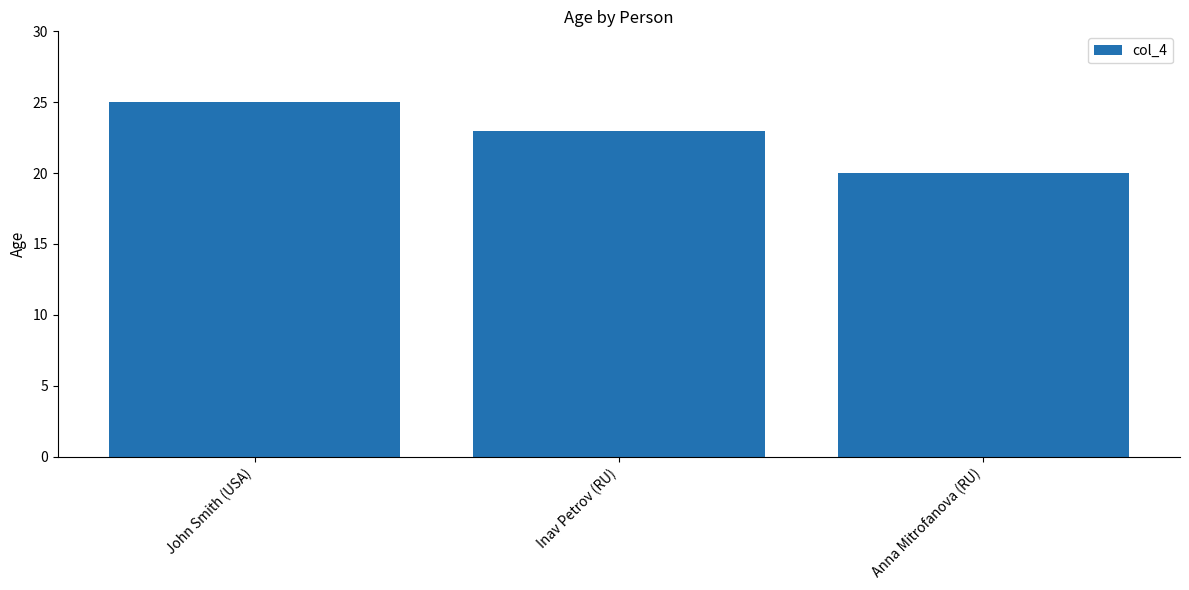

How many values are below 23?

1